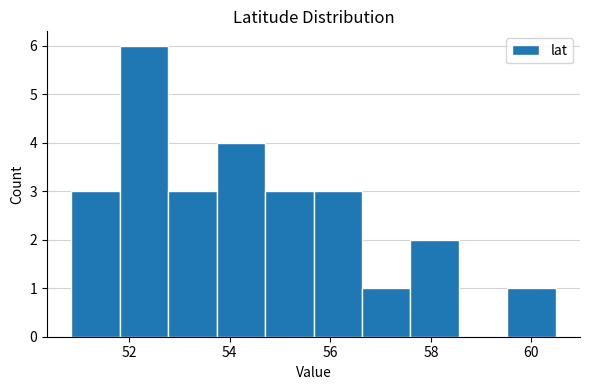

Reading left to right, list every bar in this chart as the range it spans on the x-axis followed by its height. Neither the bar edges nor the heights are printed on the chart, so give them approximately, as read against the axes.

50.8 to 51.8: 3
51.8 to 52.8: 6
52.8 to 53.8: 3
53.8 to 54.8: 4
54.8 to 55.6: 3
55.6 to 56.6: 3
56.6 to 57.6: 1
57.6 to 58.6: 2
58.6 to 59.6: 0
59.6 to 60.4: 1